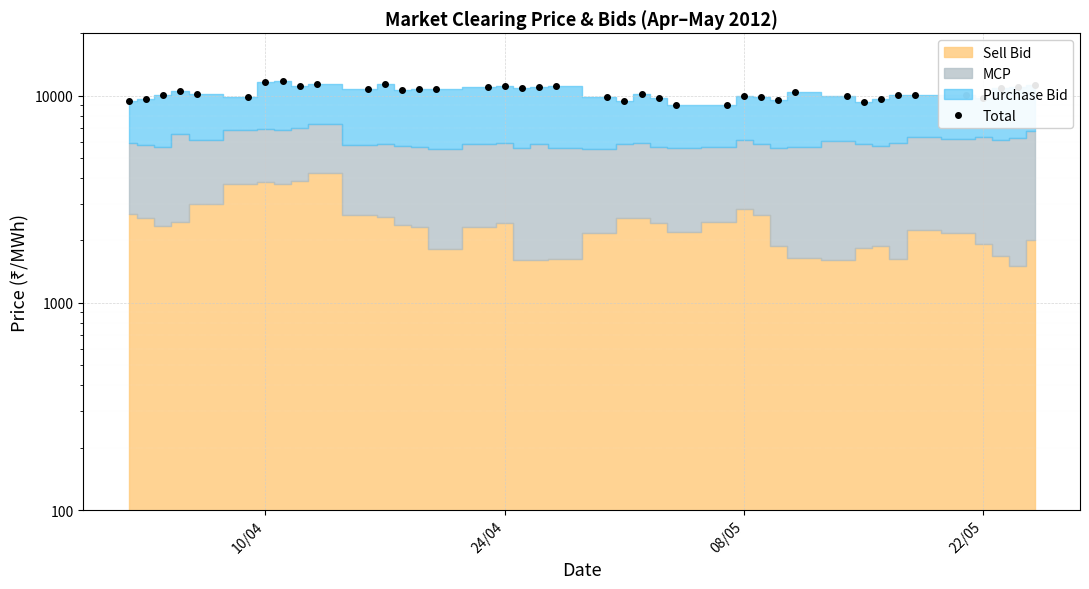

What is the average value?

10356.7